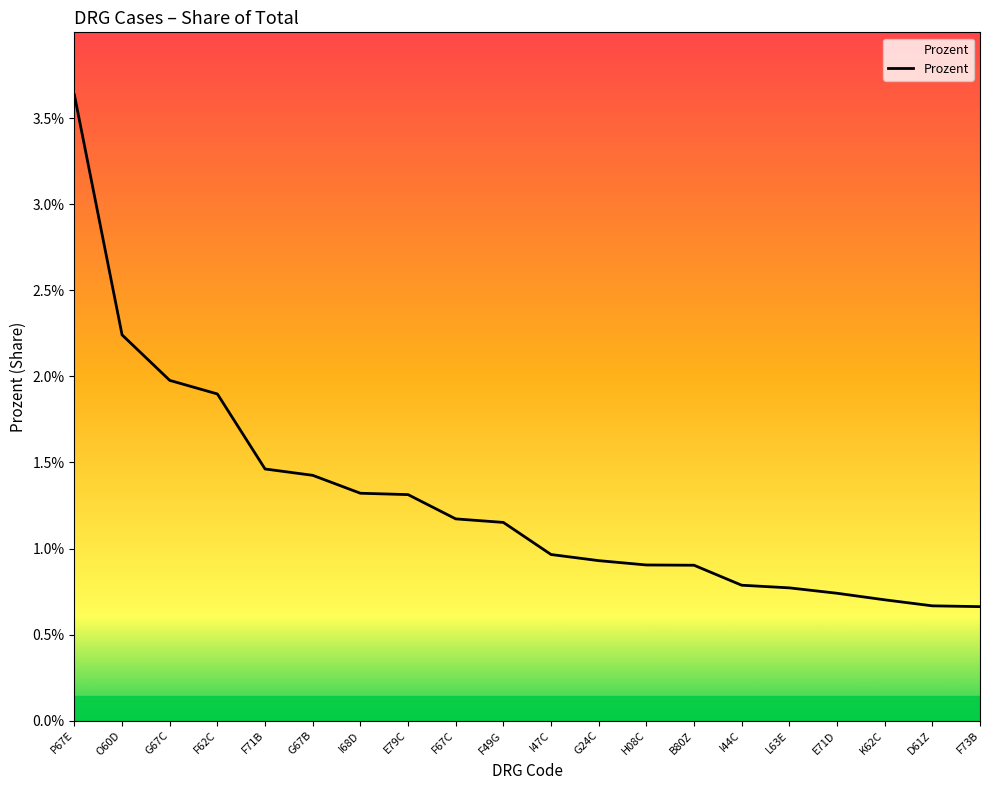

What is the label of the 1st point from the left?

P67E